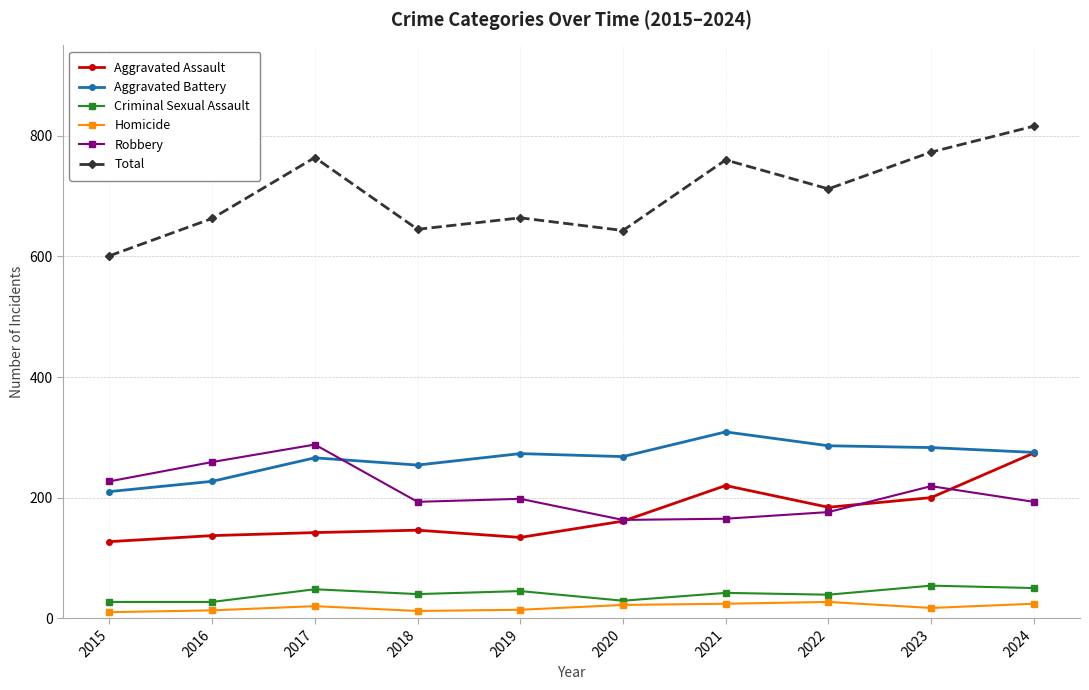

How many categories are shown in the chart?

10